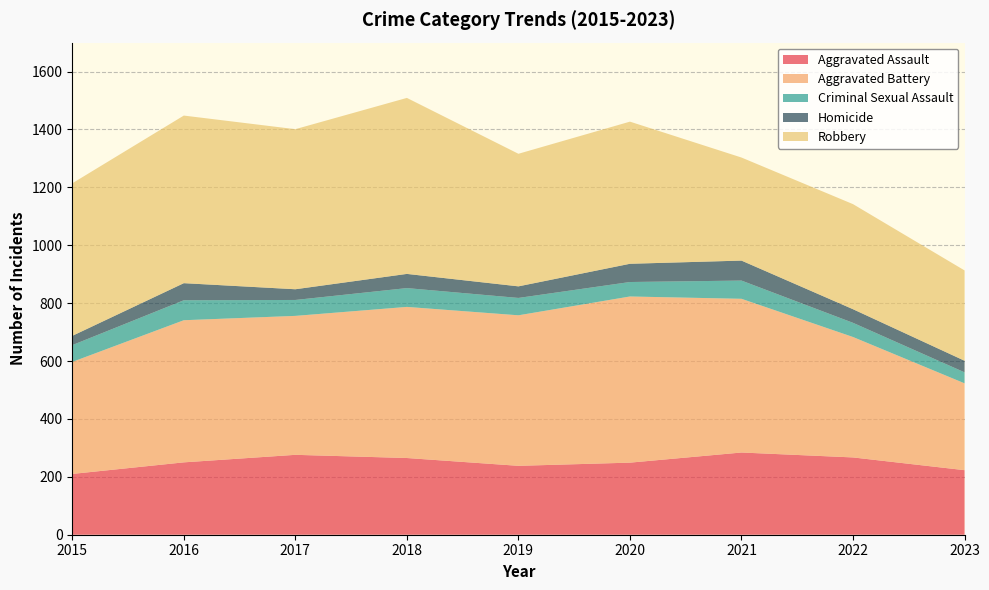

Reading right to left, list all the values displayed in this chart.

Aggravated Assault: 2023=223	2022=267	2021=284	2020=249	2019=238	2018=265	2017=276	2016=250	2015=210
Aggravated Battery: 2023=300	2022=416	2021=531	2020=574	2019=520	2018=522	2017=480	2016=491	2015=387
Criminal Sexual Assault: 2023=38	2022=49	2021=63	2020=50	2019=60	2018=65	2017=55	2016=69	2015=58
Homicide: 2023=40	2022=47	2021=69	2020=63	2019=40	2018=49	2017=37	2016=59	2015=32
Robbery: 2023=312	2022=363	2021=356	2020=491	2019=458	2018=608	2017=553	2016=579	2015=527